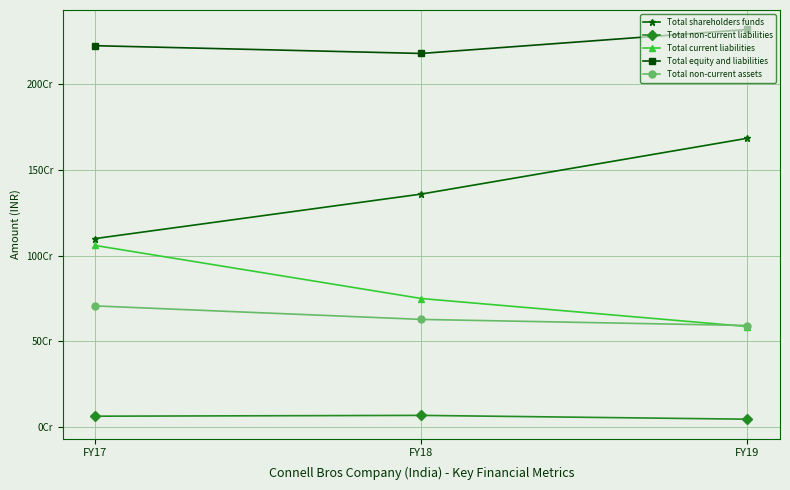

What are all the series names shown in the legend?

Total shareholders funds, Total non-current liabilities, Total current liabilities, Total equity and liabilities, Total non-current assets